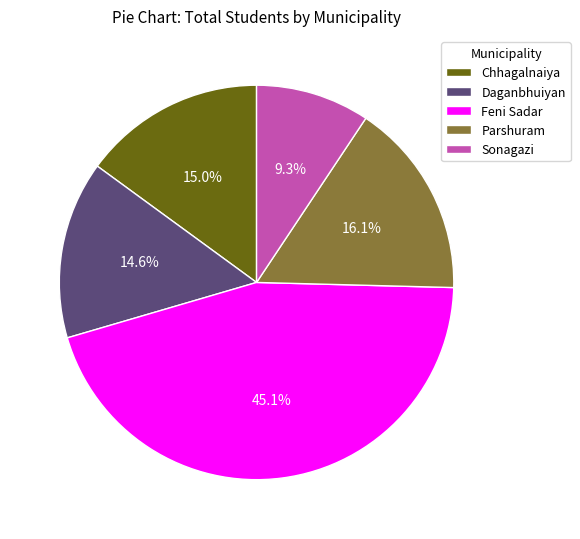

What is the total percentage of Chhagalnaiya and Sonagazi?

24.3%